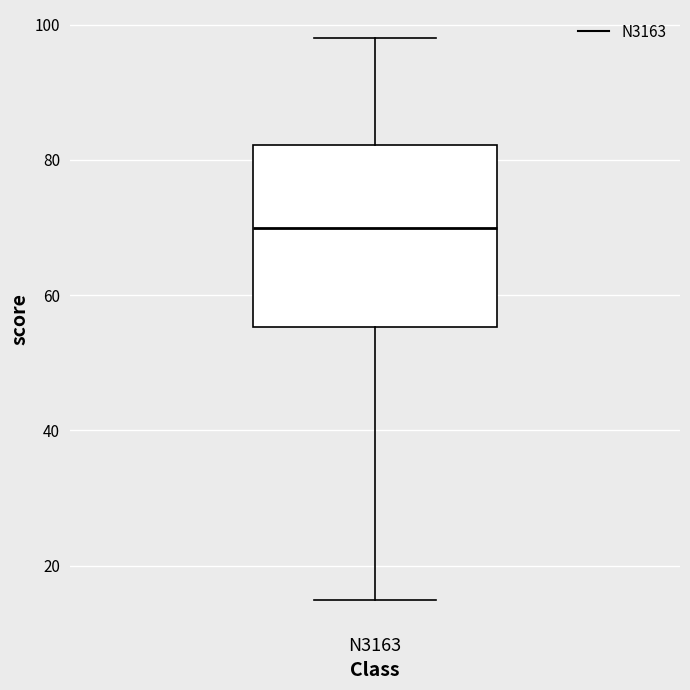

Transcribe this box plot: give where the median line is, the range the box spans, and where the two whiskers end, as read against the y-axis. The values are not printed on the chart, so give them approximately, as read against the axis.

median 70, box 56 to 82, whiskers 16 to 98